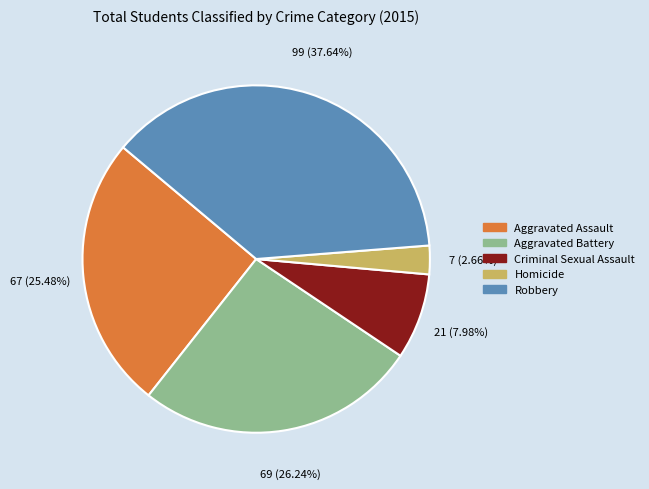

Combined, do Robbery and Criminal Sexual Assault account for over 50%?

No